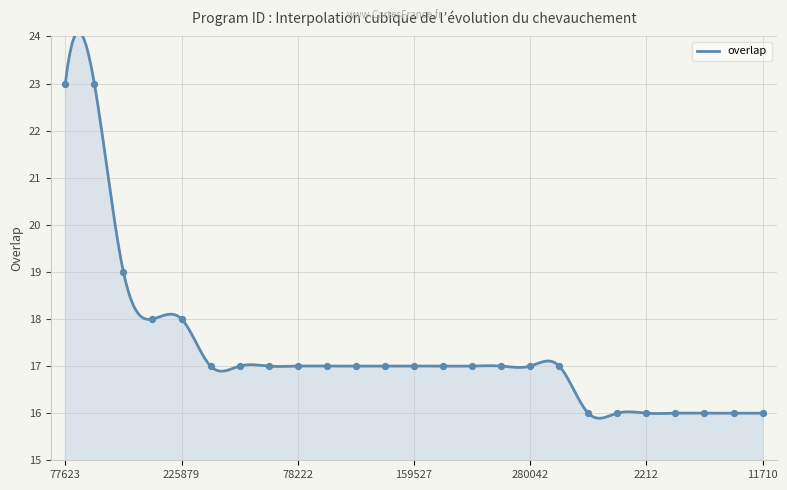

What is the change in value from 71896 to 1052?

-1